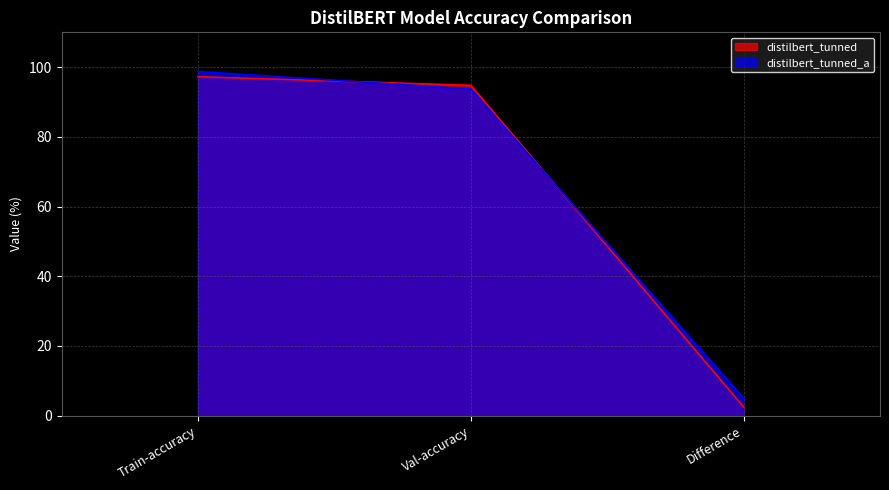

Reading left to right, transcribe all the data shown in this chart.

distilbert_tunned: 97.3	94.8	2.5
distilbert_tunned_a: 98.7	93.8	5.0